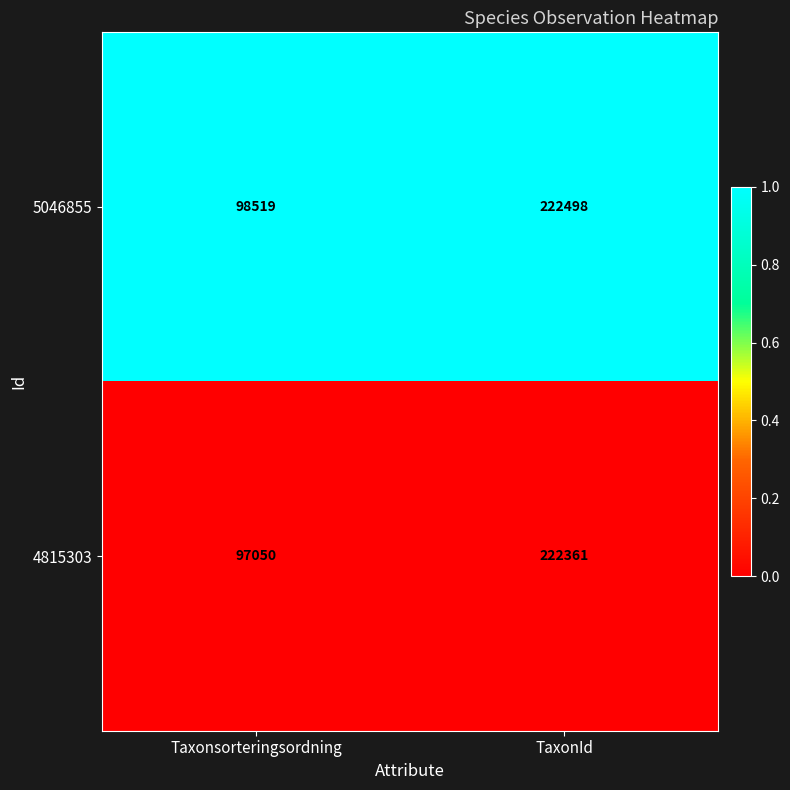

Which series has the largest range (max minus min)?

4815303